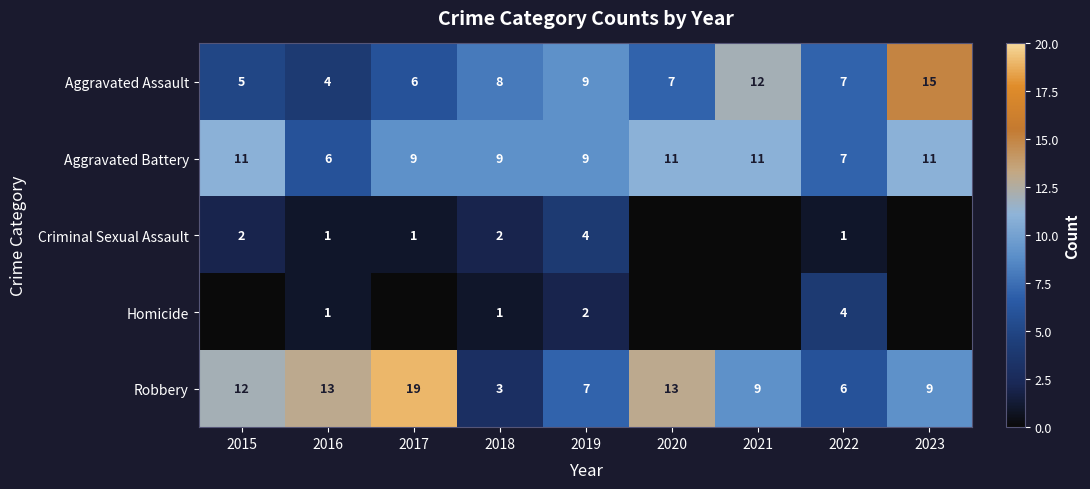

What value does the Aggravated Battery series have at 2015?

11